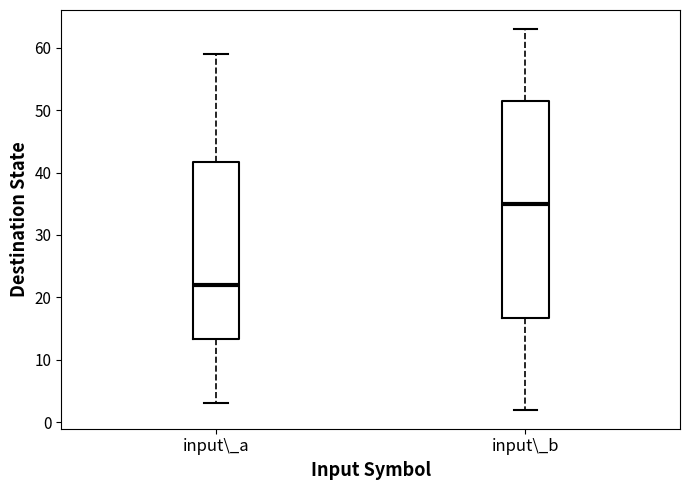

Reading left to right, read every box against the y-axis: the position of its median line, the range the box covers, and the ends of its whiskers. The values are not printed on the chart, so give them approximately, as read against the axis.

input\_a: median 22, box 13 to 42, whiskers 3 to 59
input\_b: median 35, box 17 to 52, whiskers 2 to 63